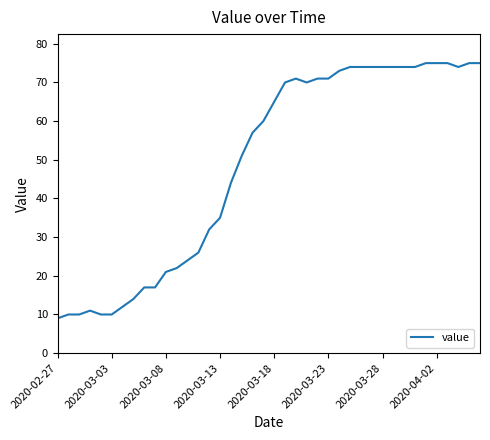

What is the difference between the maximum and minimum values?

66